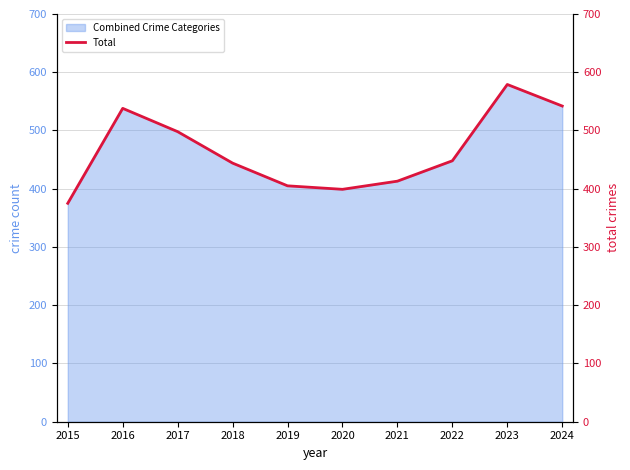

How many values exceed 448?

4